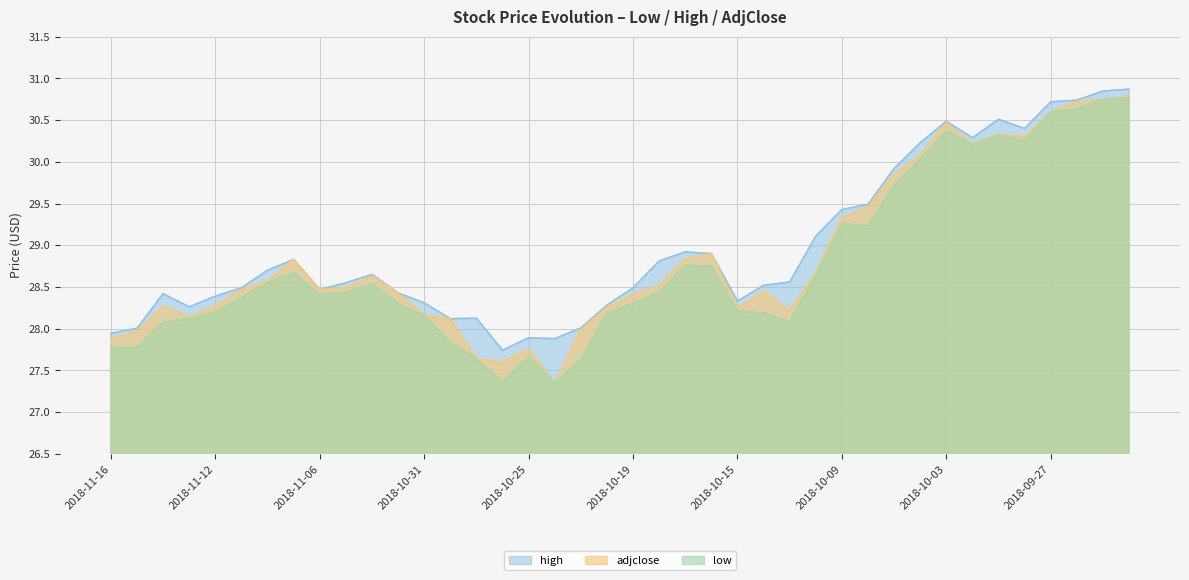

How many distinct data groups are displayed?

3